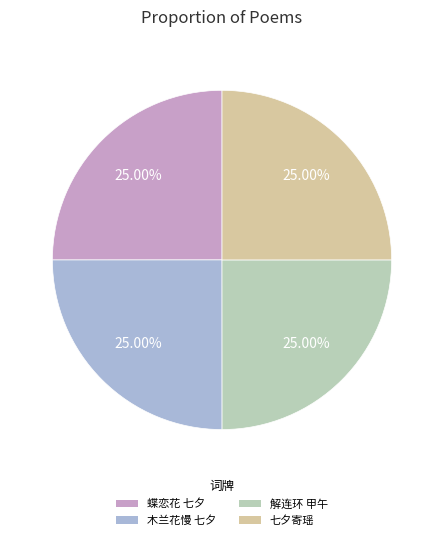

Is there any slice that represents more than half of the pie?

No